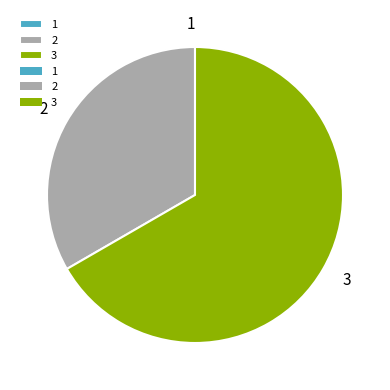

Does any single category account for the majority?

Yes